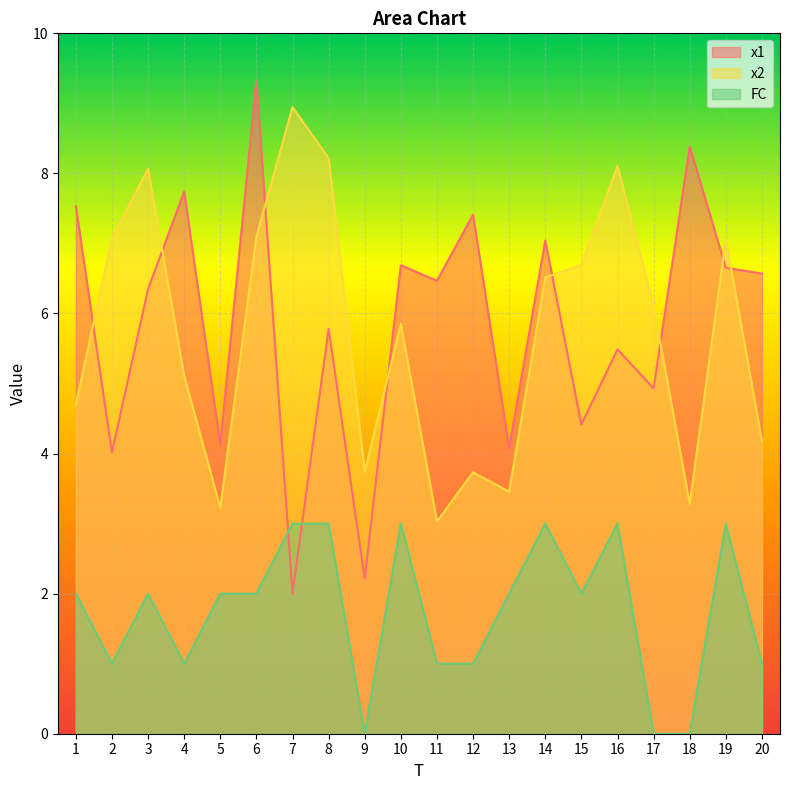

True or false: FC and x2 cross at least once.

False